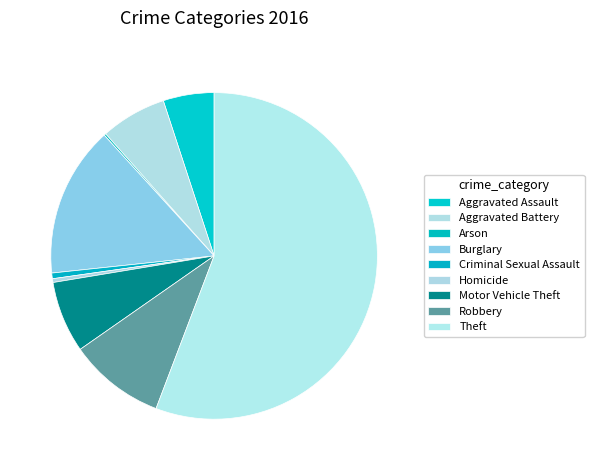

Approximately how many times larger is the value at Robbery compared to Aggravated Battery?

1.5